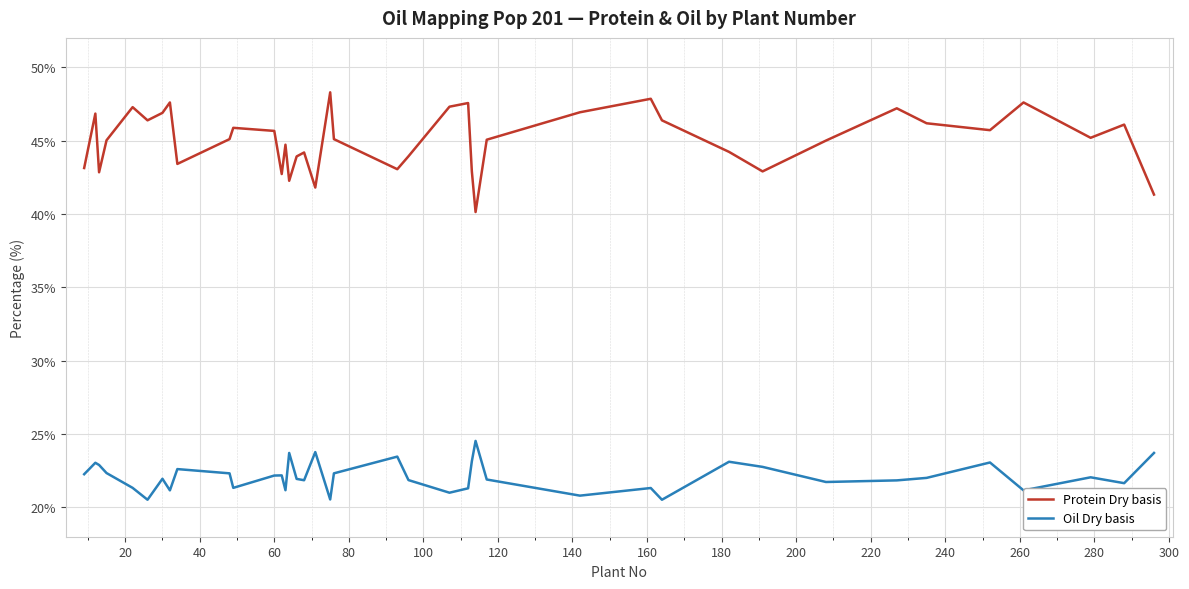

Which series has the widest spread of values?

Protein Dry basis